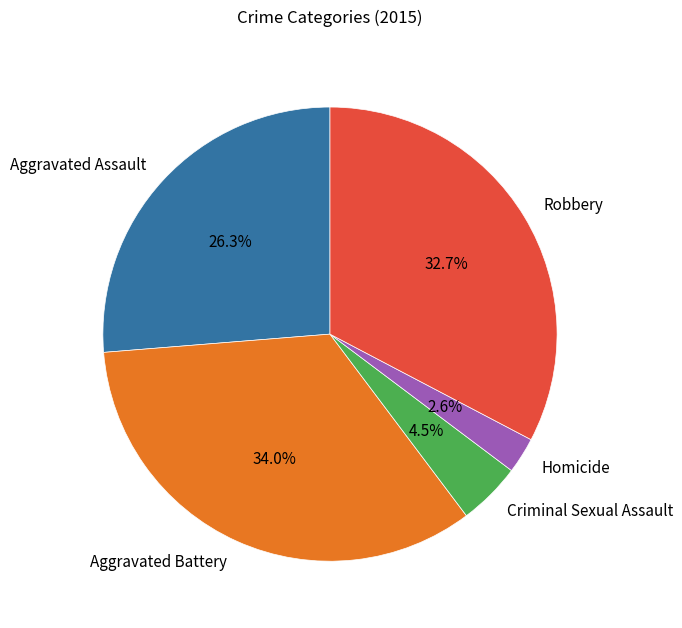

Which slice is the smallest?

Homicide